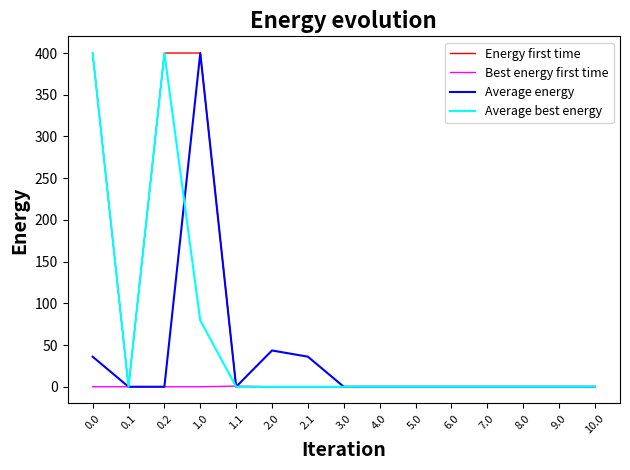

The value of Average energy at 9.0 is -248.3. True or false?

False